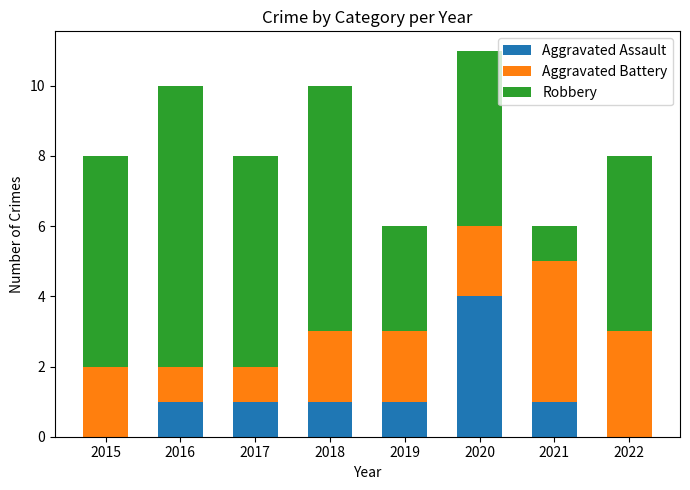

Reading right to left, what are the values for Aggravated Assault?

2022=0	2021=1	2020=4	2019=1	2018=1	2017=1	2016=1	2015=0